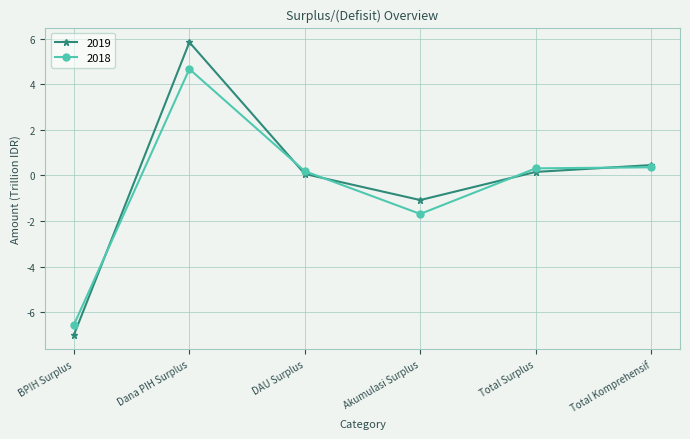

The value of 2018 at BPIH Surplus is -6.5. True or false?

True